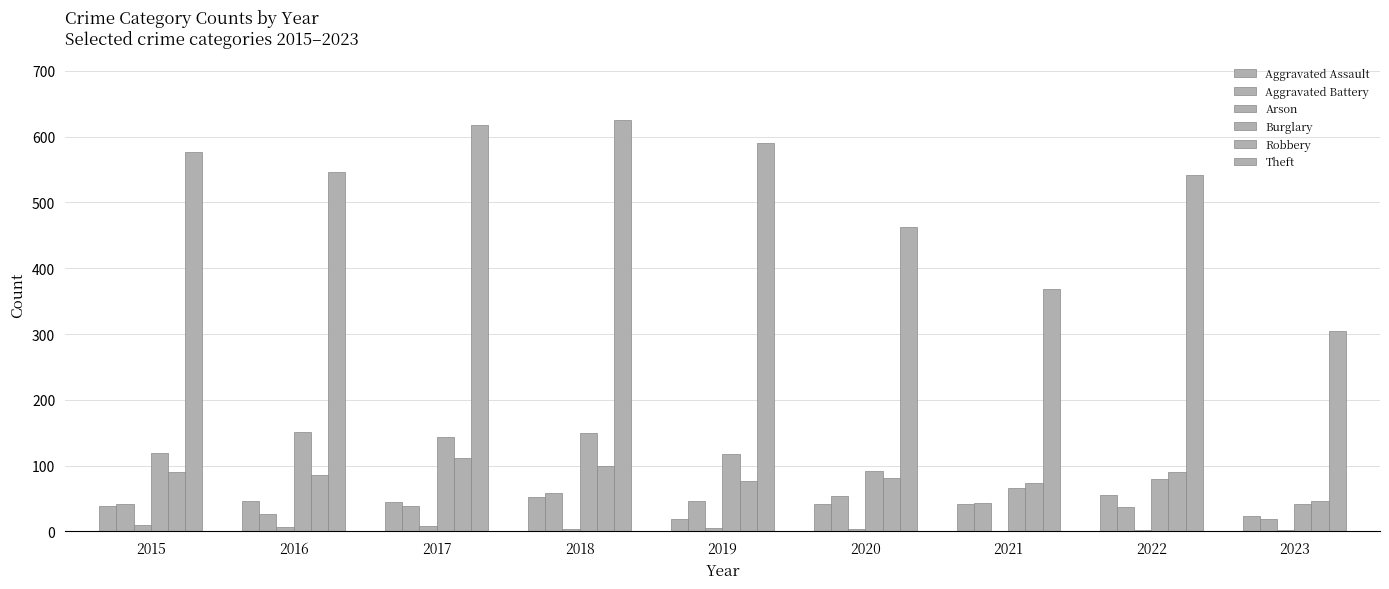

At which label does Arson reach its minimum?

2021